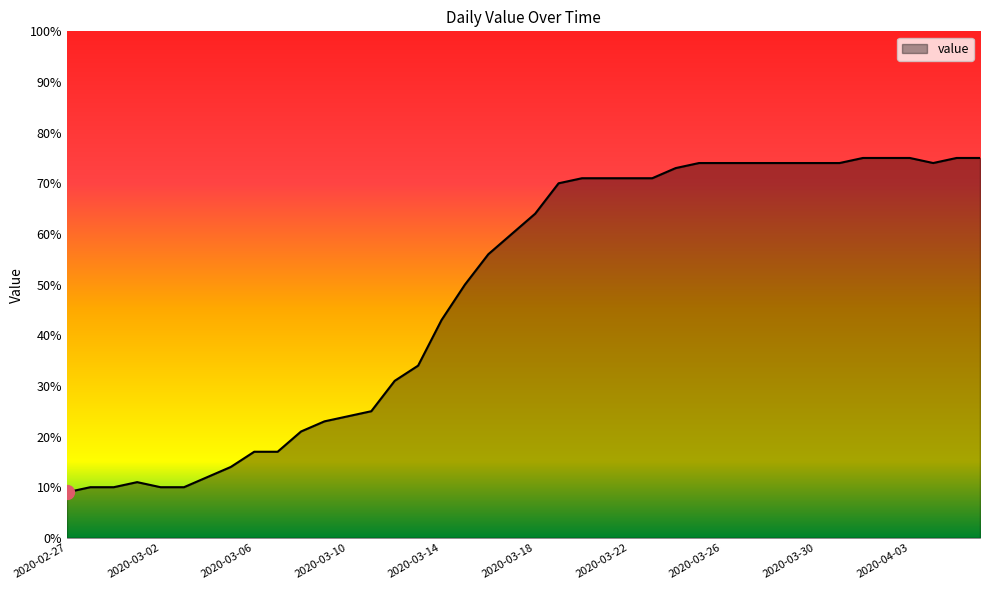

What is the difference between the maximum and minimum values?

66